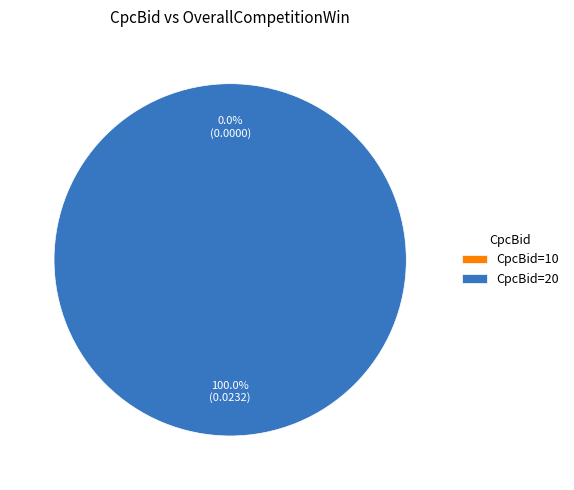

Which category has the smallest portion of the pie?

10